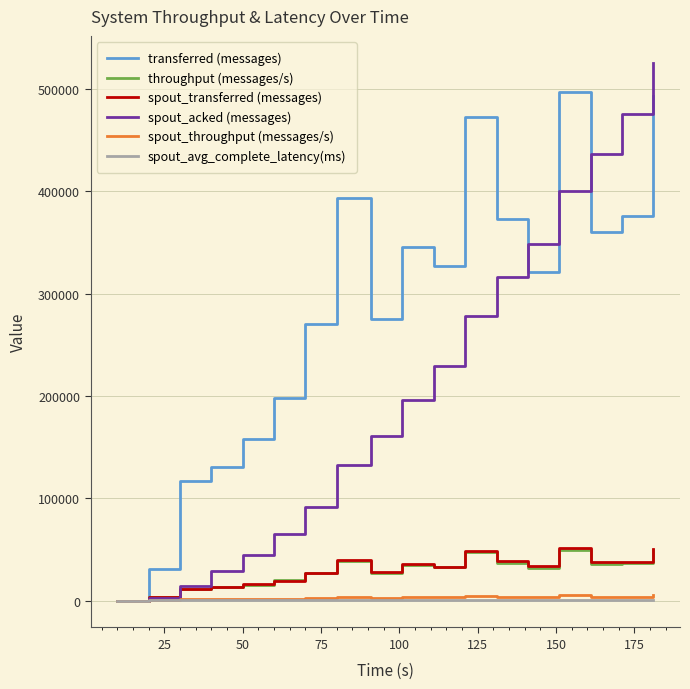

What is the maximum value shown in the chart?

525420.0